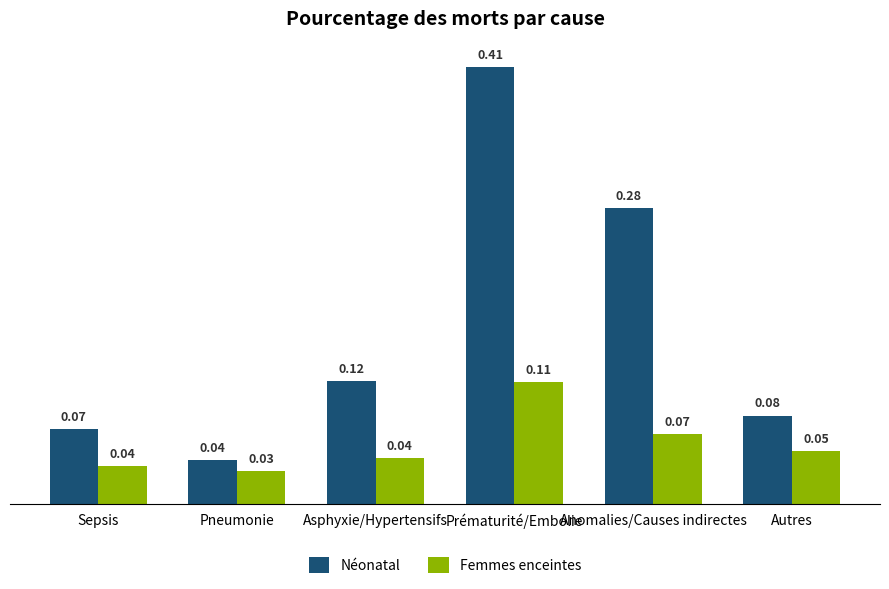

List the series in order of their peak value, lowest first.

Femmes enceintes, Néonatal